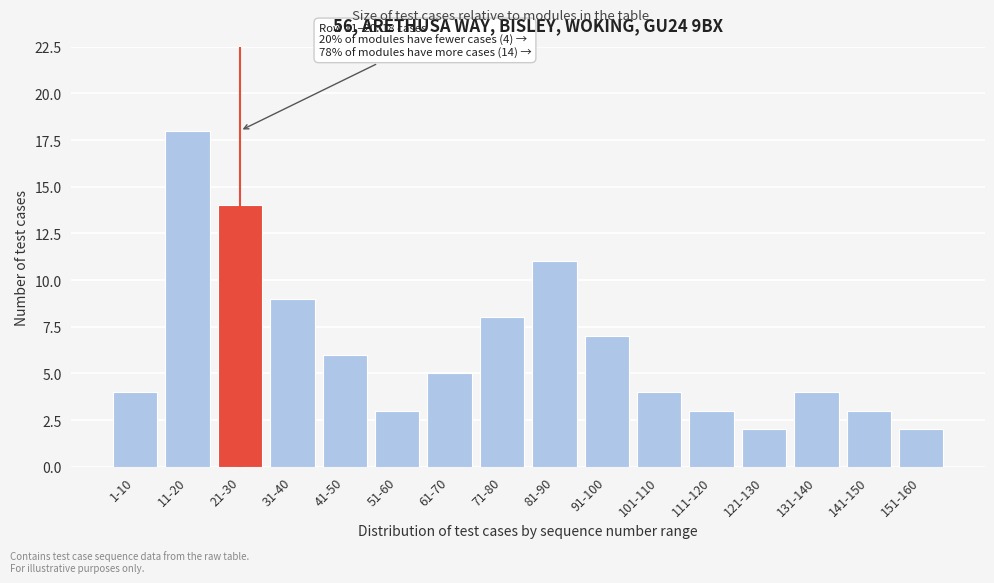

Reading left to right, extract all data points from this chart.

1-10=4	11-20=18	21-30=14	31-40=9	41-50=6	51-60=3	61-70=5	71-80=8	81-90=11	91-100=7	101-110=4	111-120=3	121-130=2	131-140=4	141-150=3	151-160=2